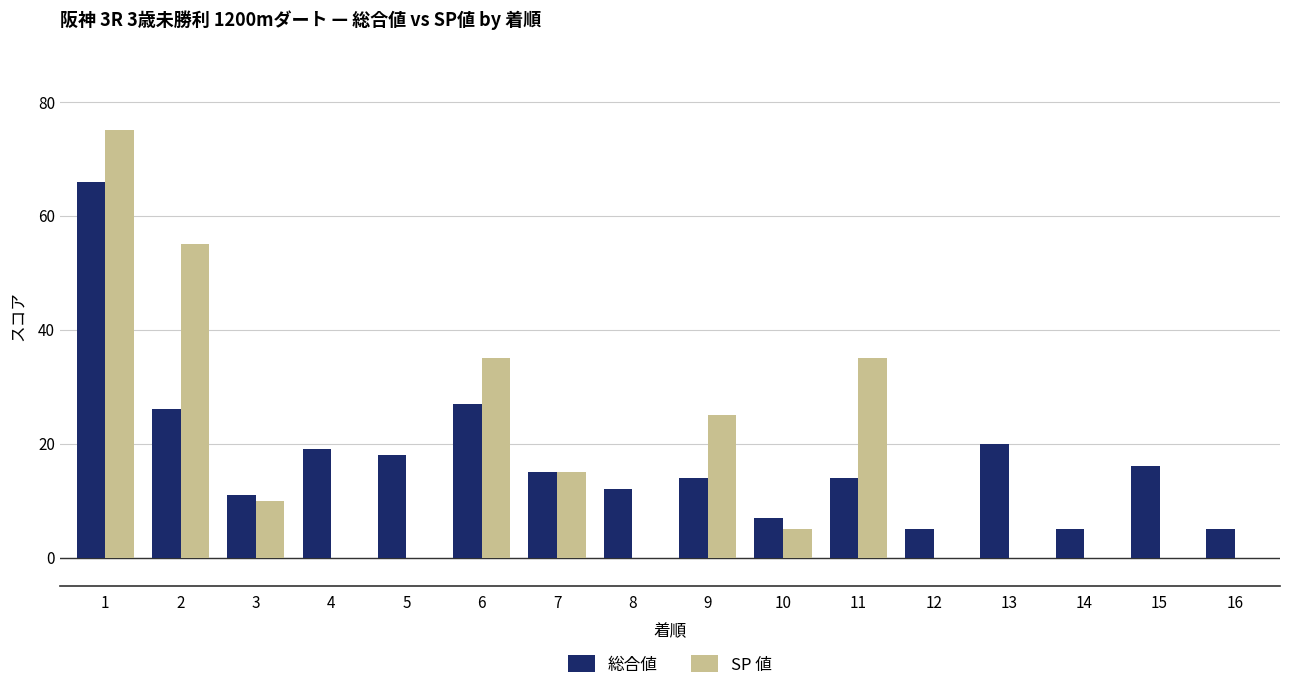

What is the maximum value shown in the chart?

75